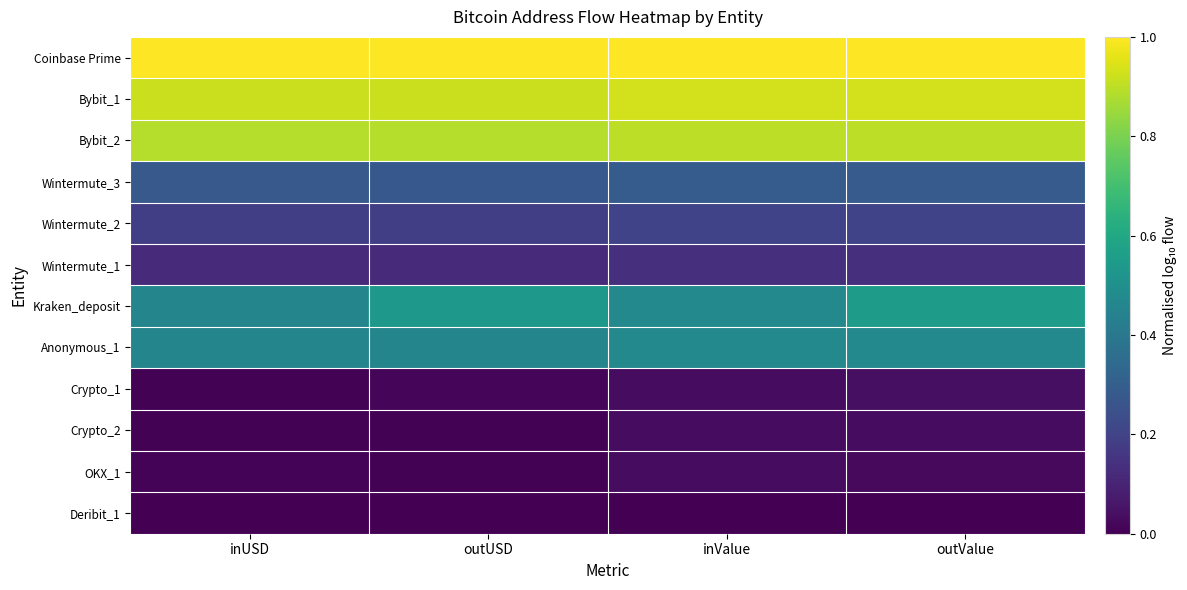

Which series has the largest total across all categories?

Coinbase Prime